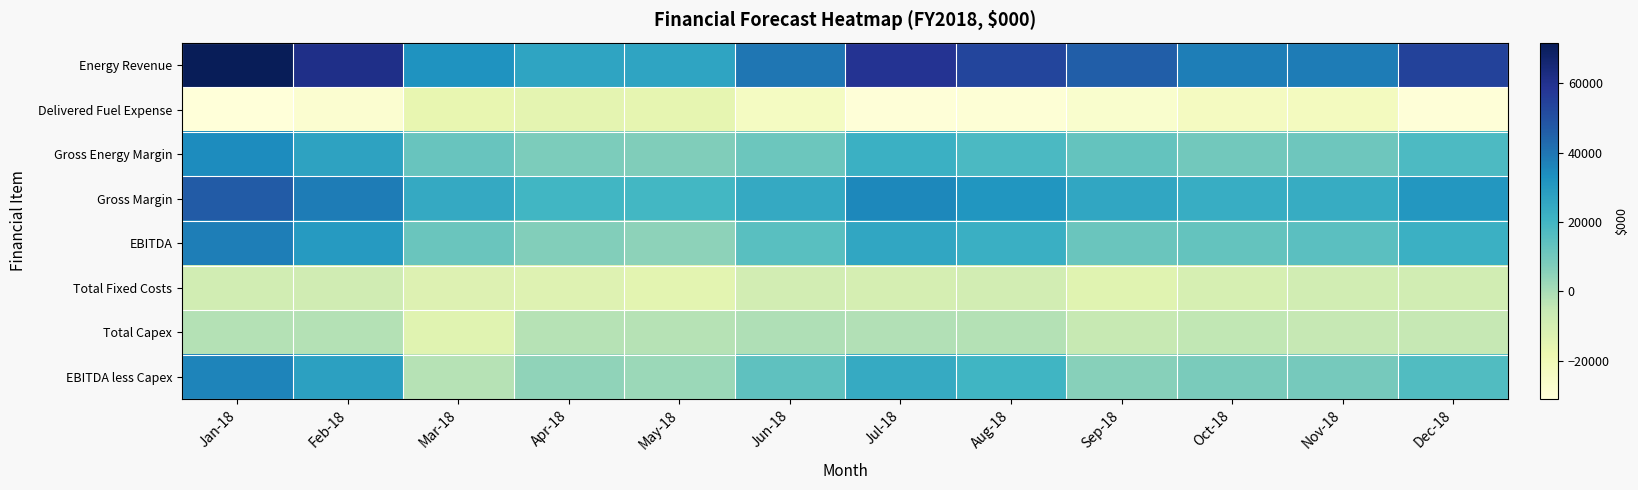

How many distinct data groups are displayed?

8